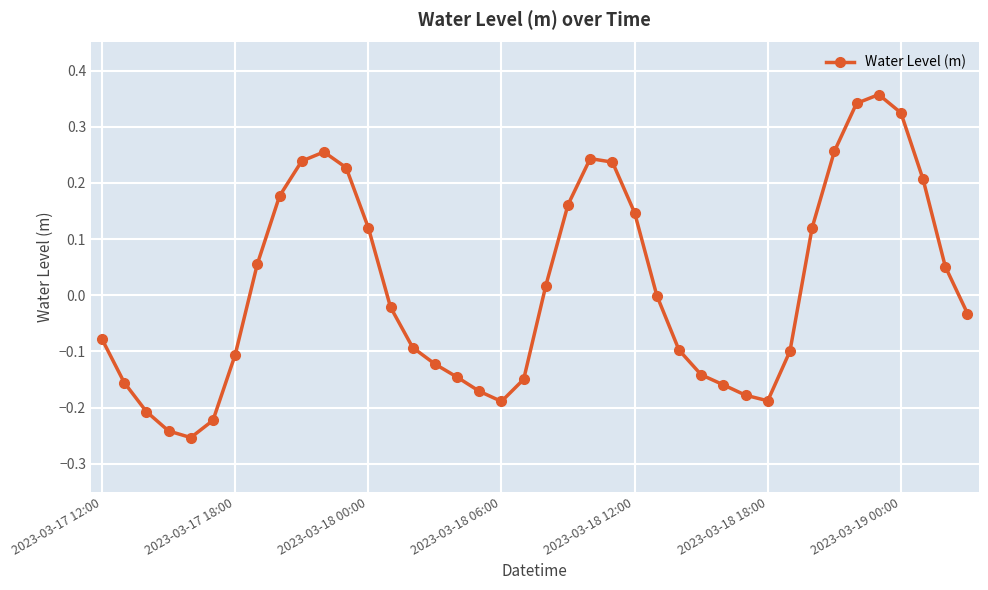

How many data points does each series have?

40